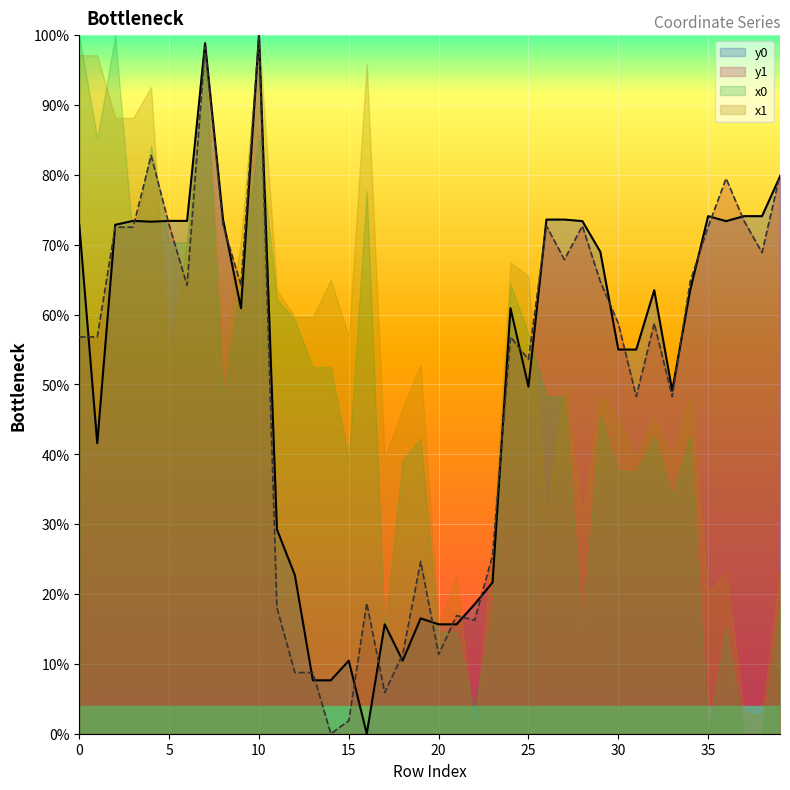

Which series has the widest spread of values?

y0